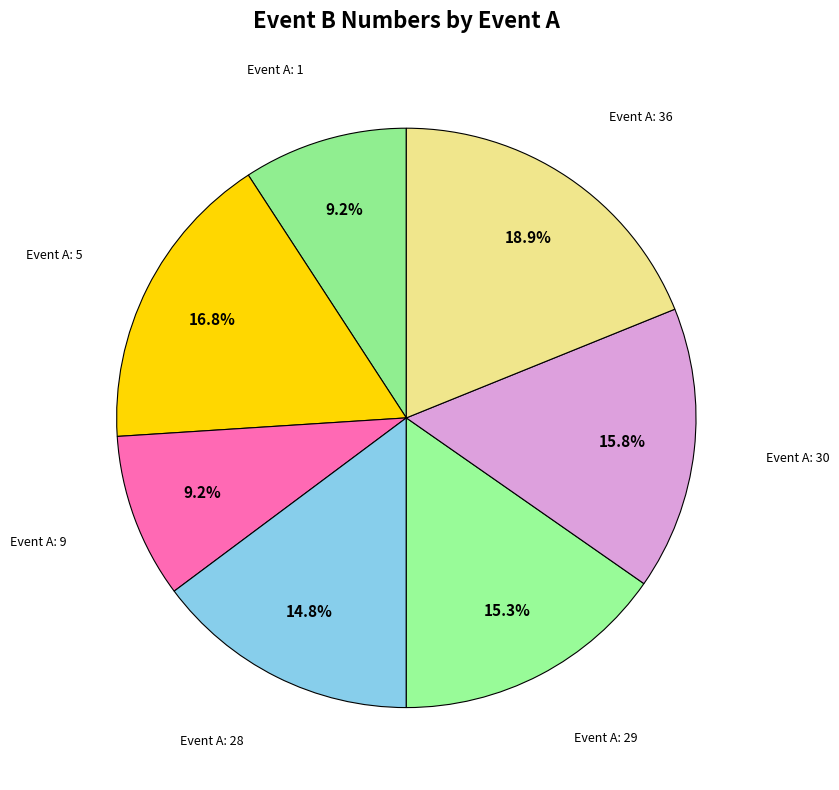

What is the change in value from 28 to 30?

+2